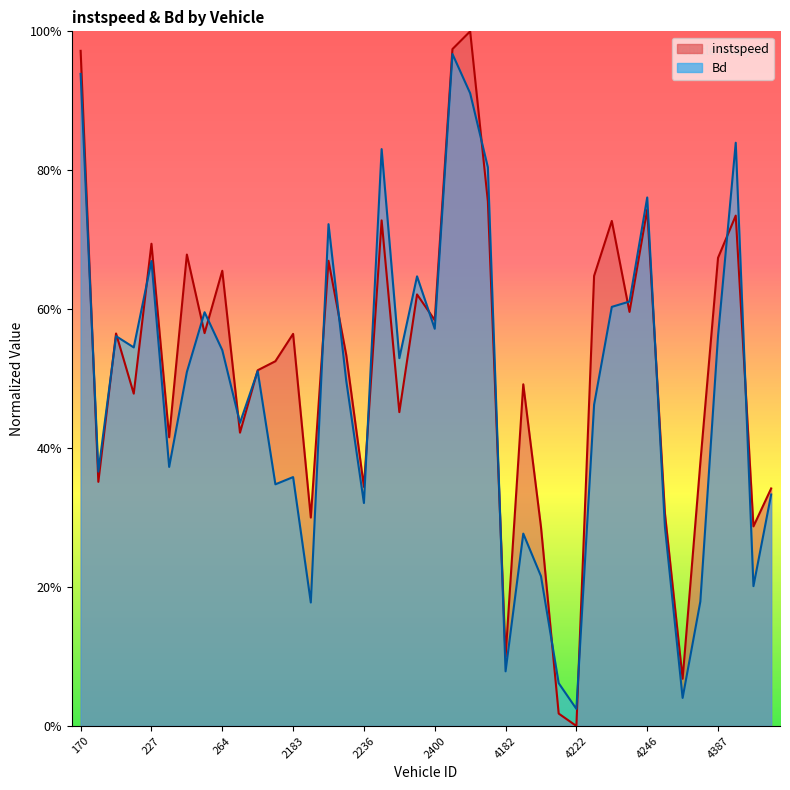

List the series in order of their overall mean, highest first.

instspeed, Bd